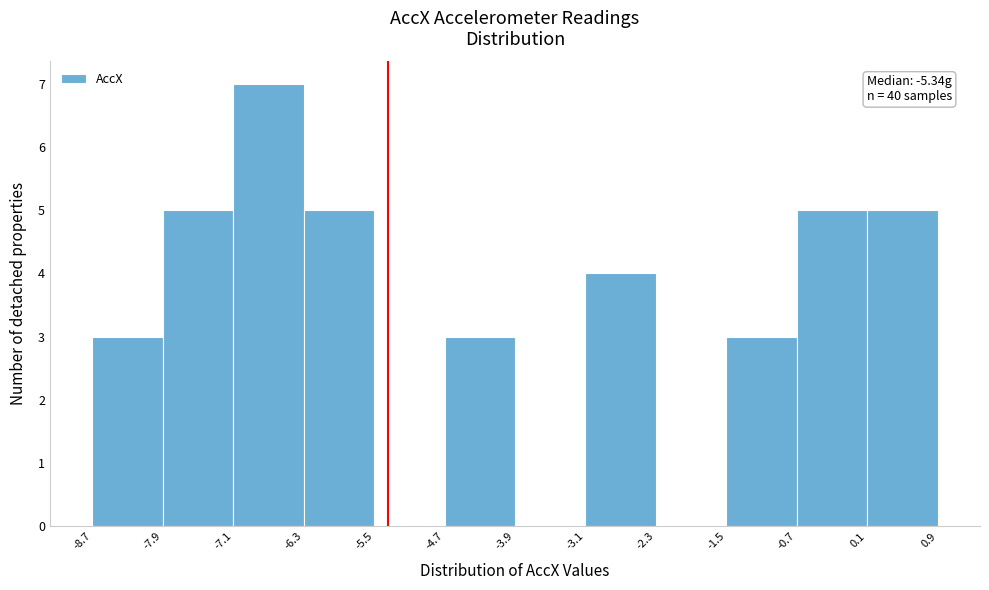

Which range on the x-axis has the tallest bar?

-7.1 to -6.3